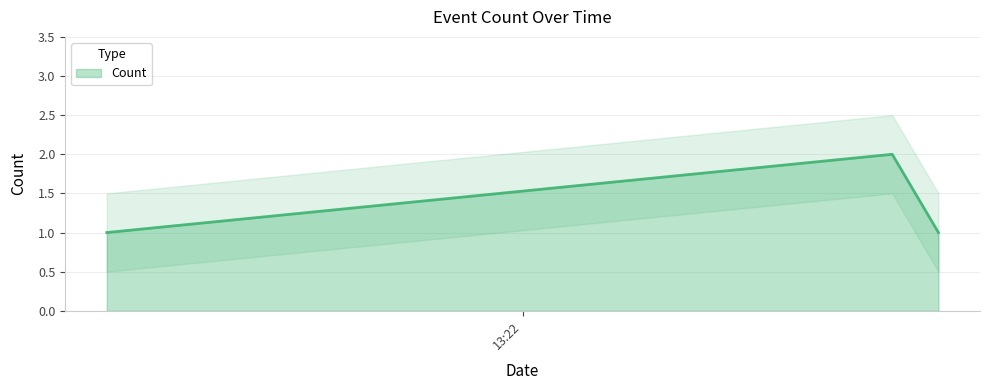

List the labels in order of value, smallest first.

2019-04-04 13:13:00, 2019-04-04 13:31:00, 2019-04-04 13:30:00